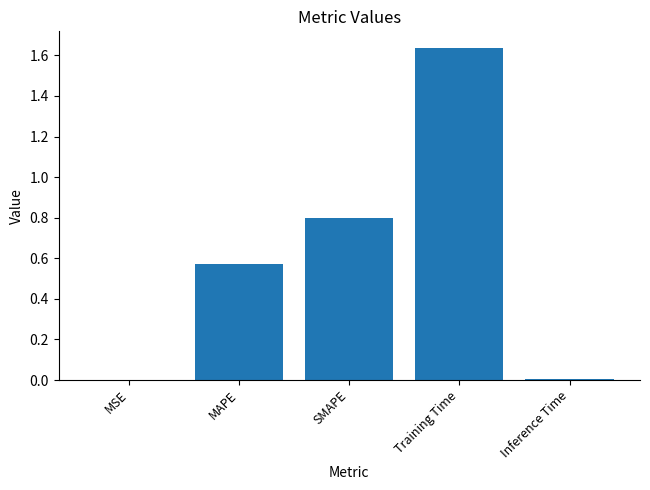

What is the sum of all values?

3.0